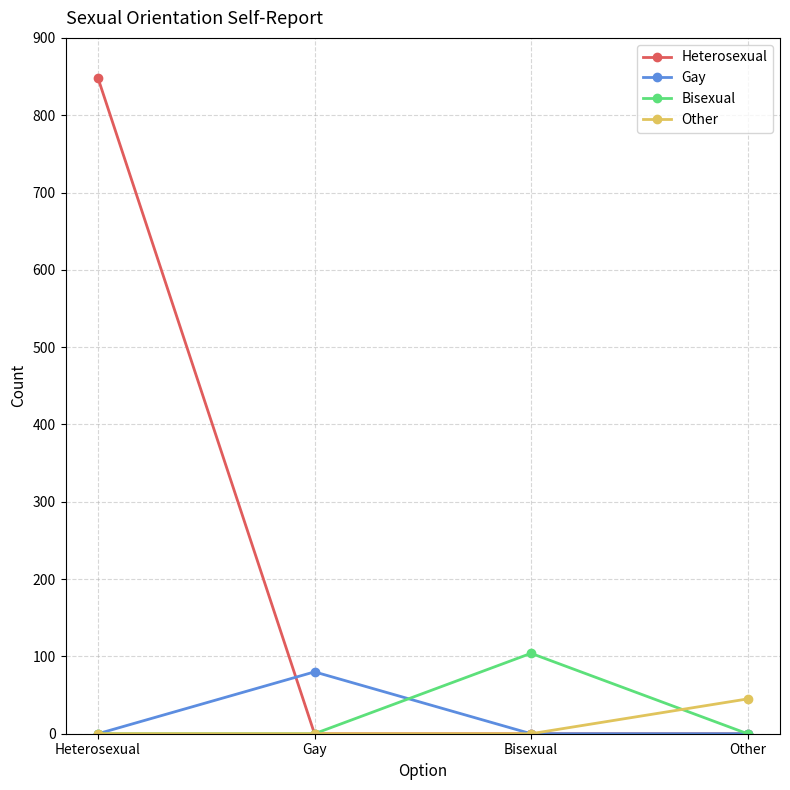

What is the average value of the Bisexual series?

26